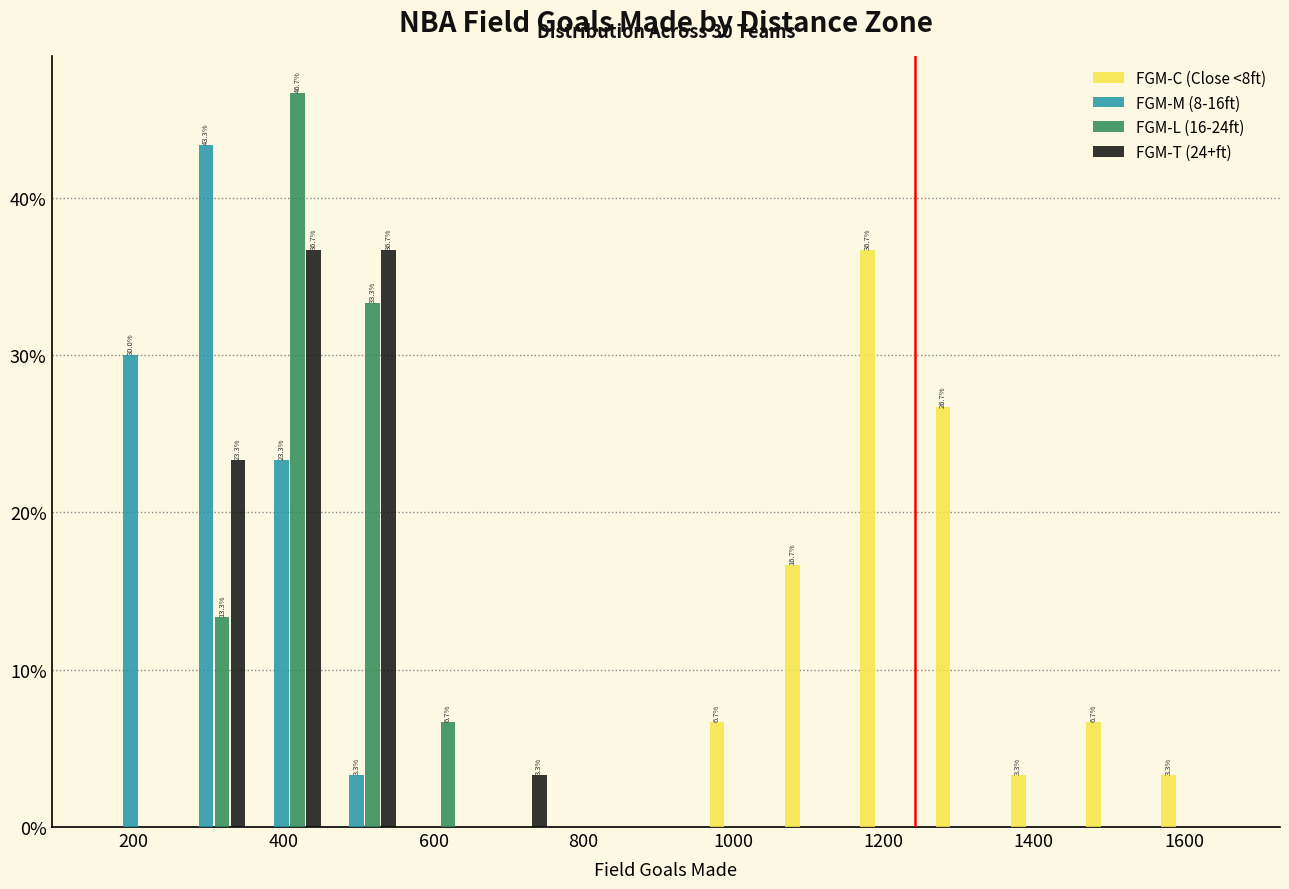

In the FGM-L (16-24ft) series, which range on the x-axis has the tallest bar?

360 to 460